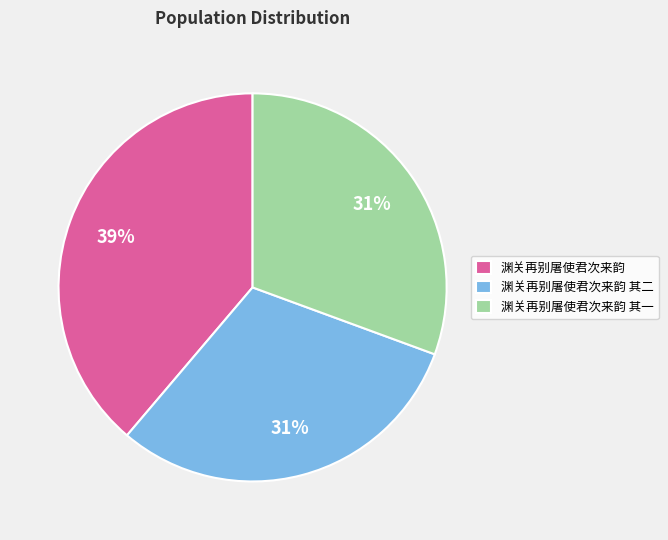

What is the largest slice in the pie chart?

渊关再别屠使君次来韵